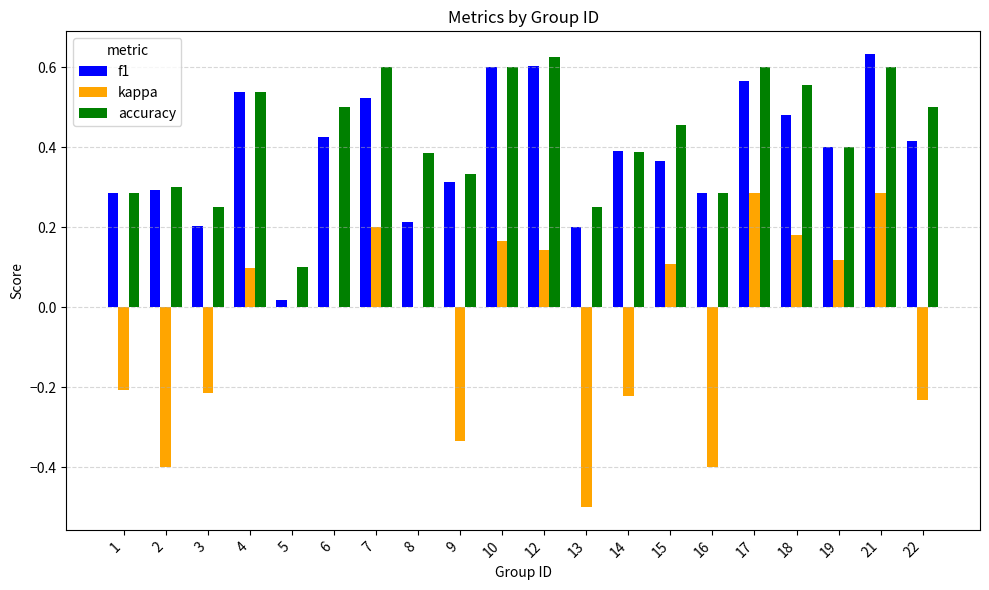

Between 10 and 16, which series saw the biggest shift?

kappa